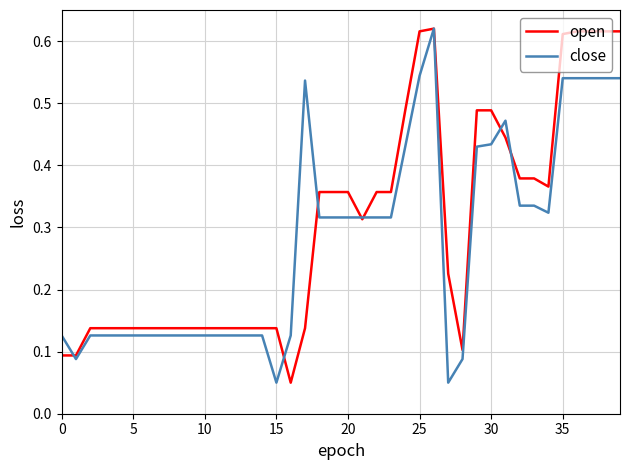

List the series in order of their overall mean, lowest first.

close, open